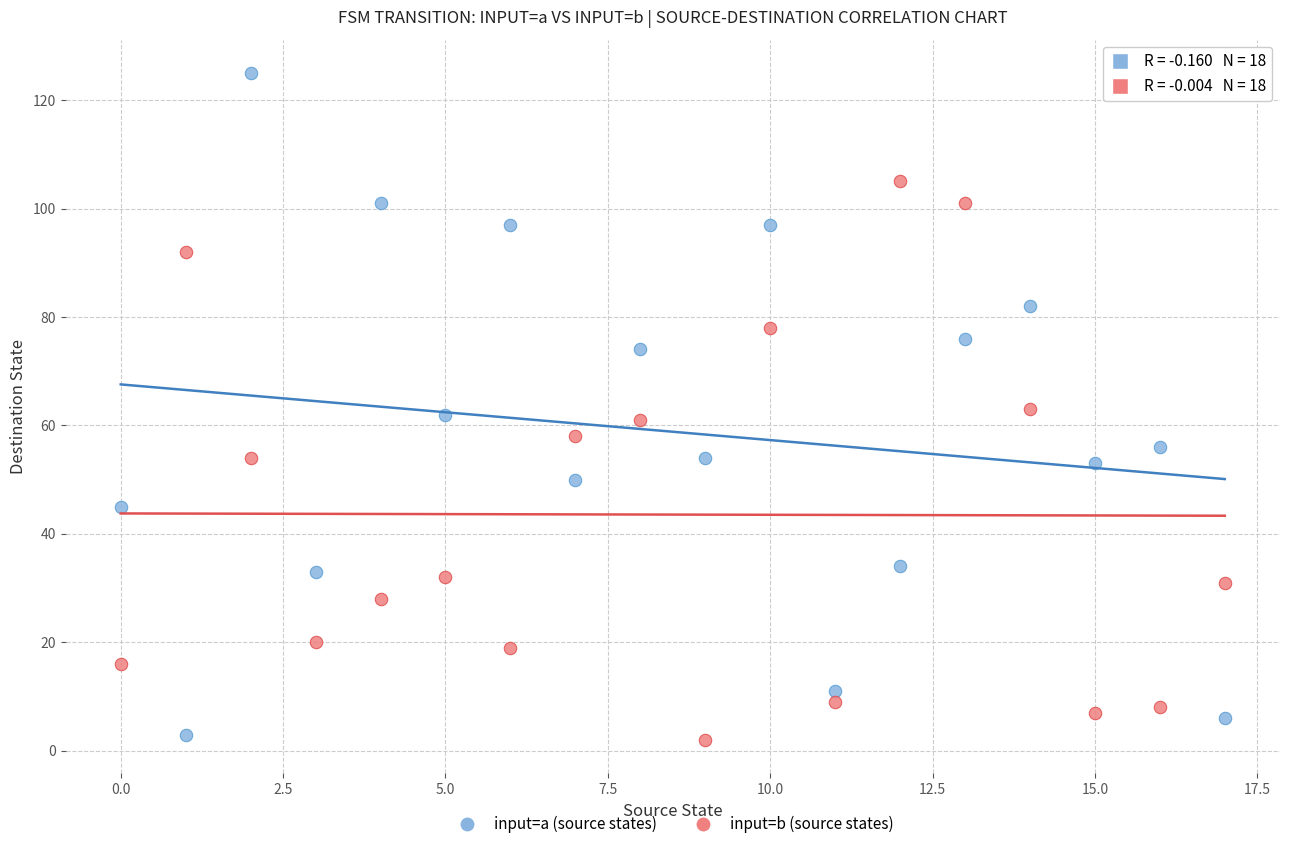

Across all data points, what is the range of Y values (max minus min)?

123